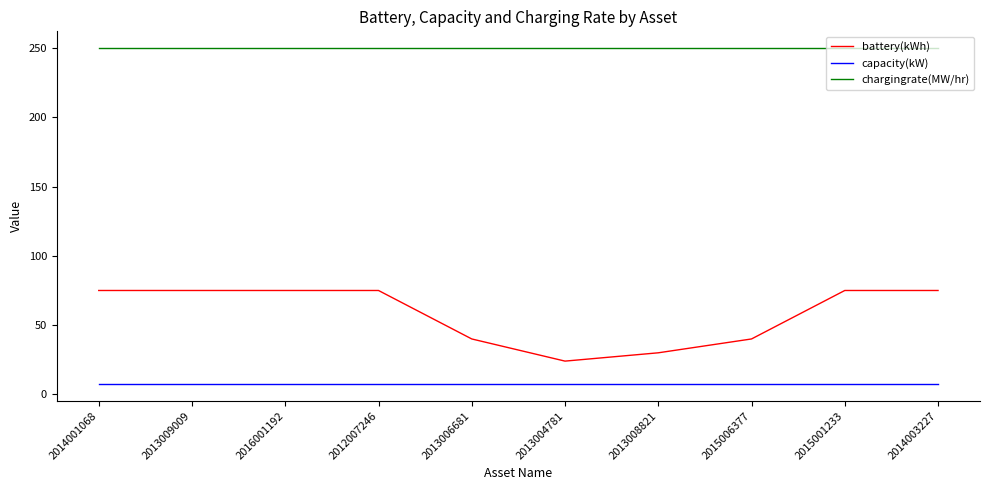

Is it true that battery(kWh) equals 75.0 at 2013009009?

True